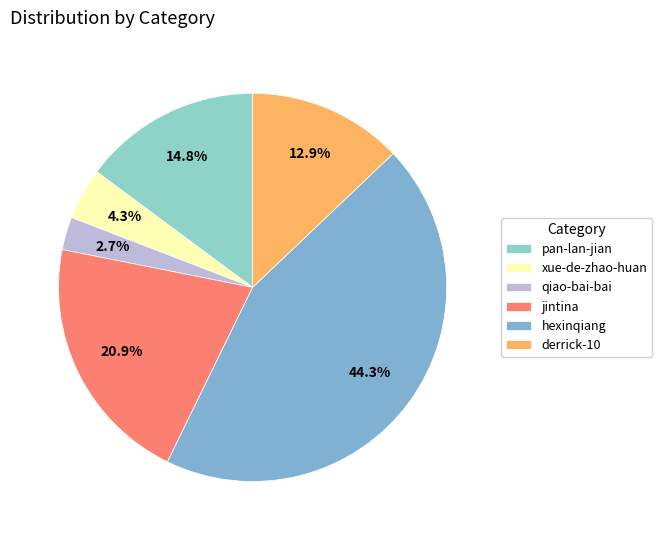

What portion of the pie excludes pan-lan-jian?

85.2%